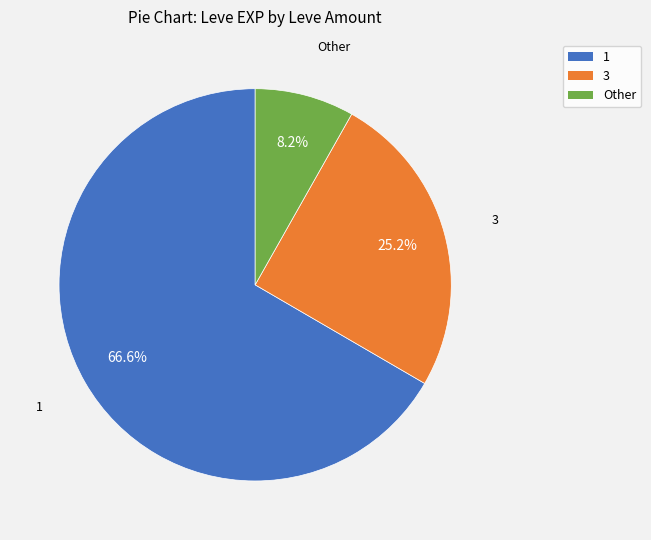

Is there a majority slice in this chart?

Yes